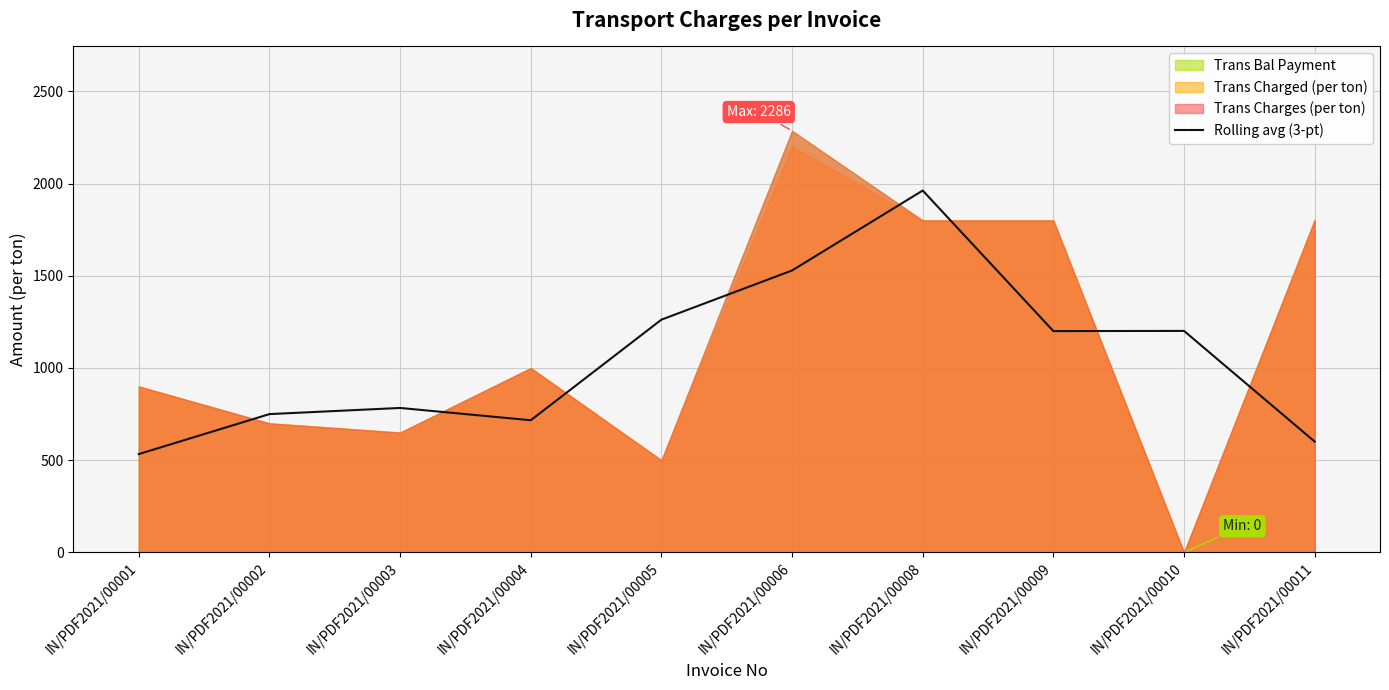

The value at IN/PDF2021/00009 is 1200.0. True or false?

True